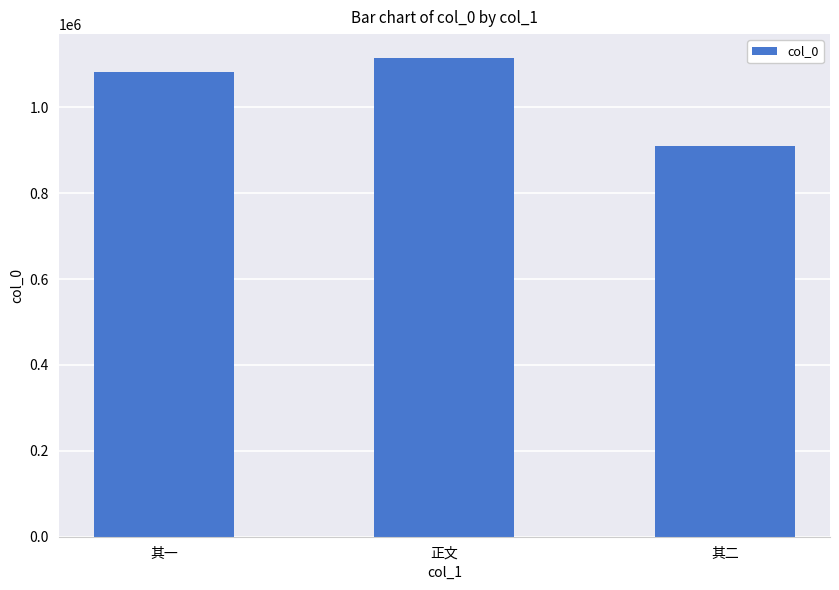

What is the average value?

1036575